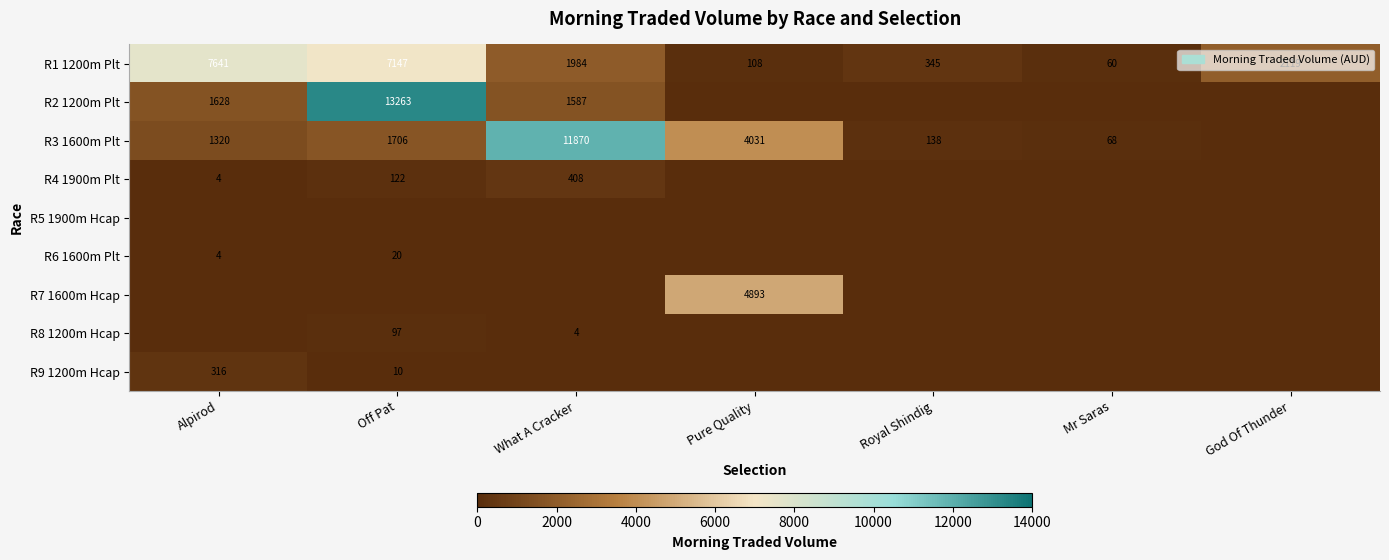

What is the difference between the R1 1200m Plt values at What A Cracker and Alpirod?

5657